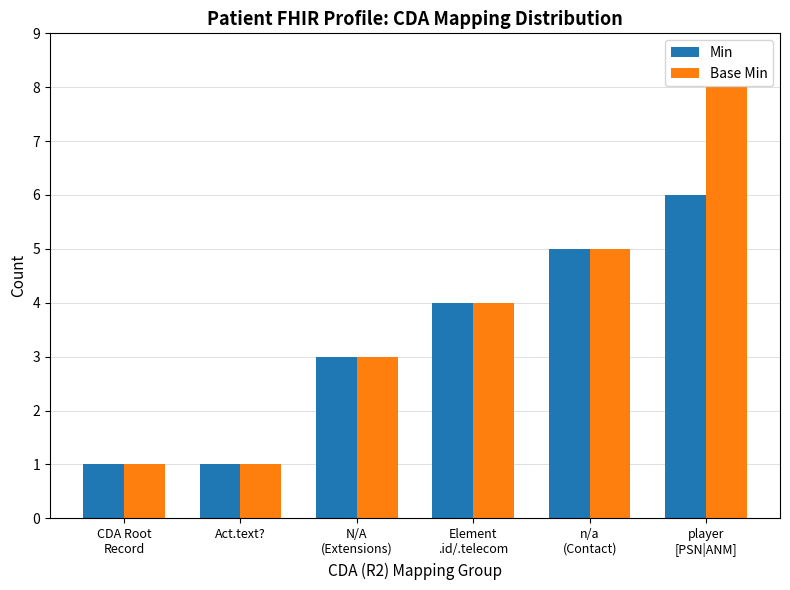

Count the Base Min values in the range 1 to 5.

5